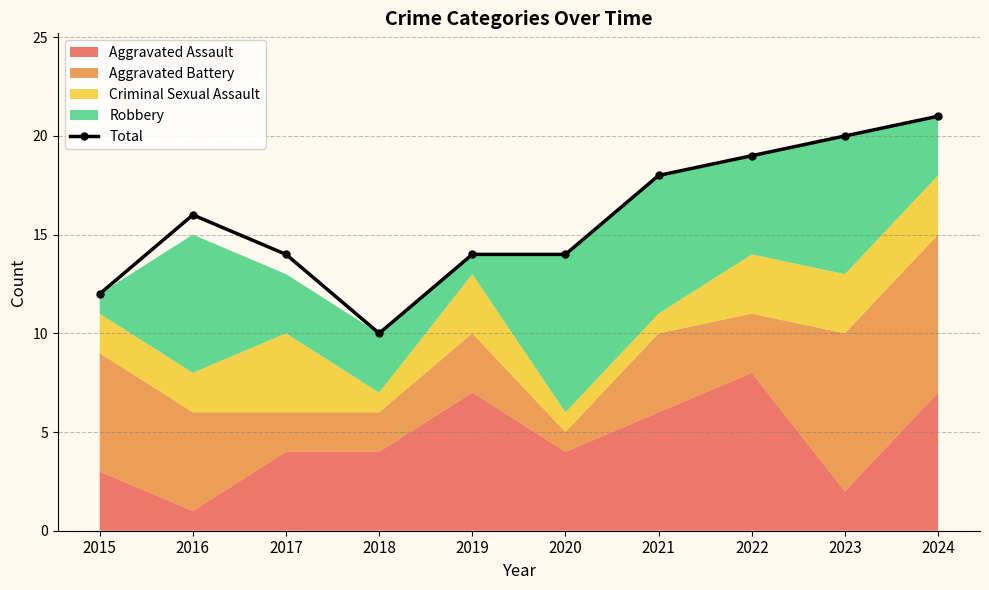

Is it true that the value at 2024 is 36?

False